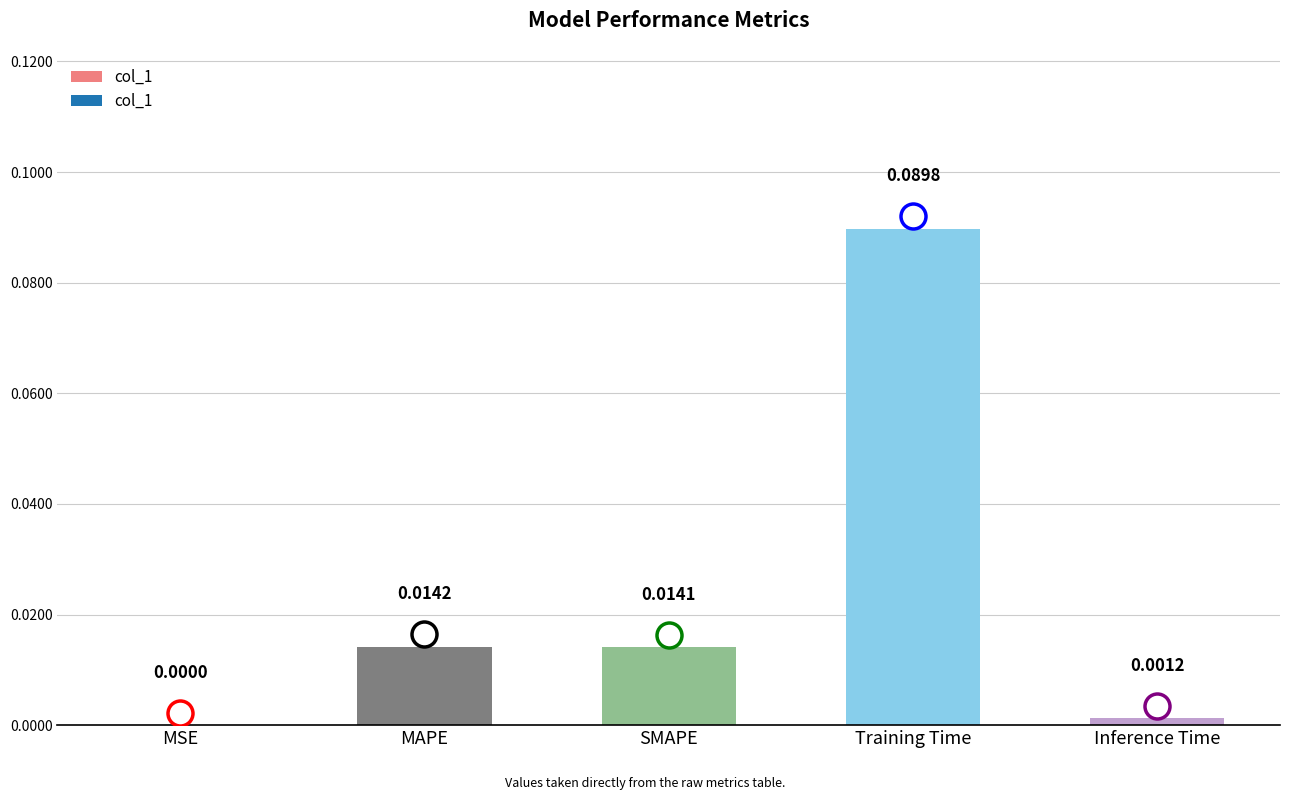

Between SMAPE and Inference Time, which is larger?

SMAPE